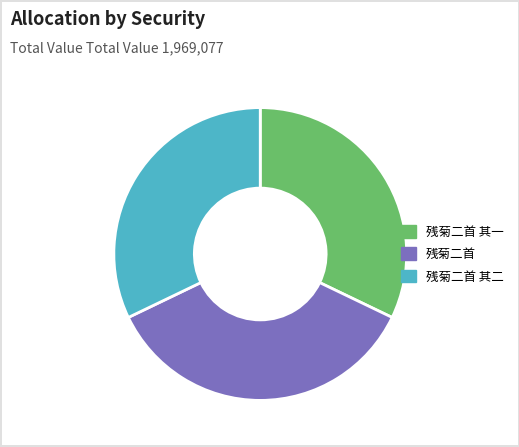

Is the sum of 残菊二首 其二 and 残菊二首 其一 greater than half?

Yes